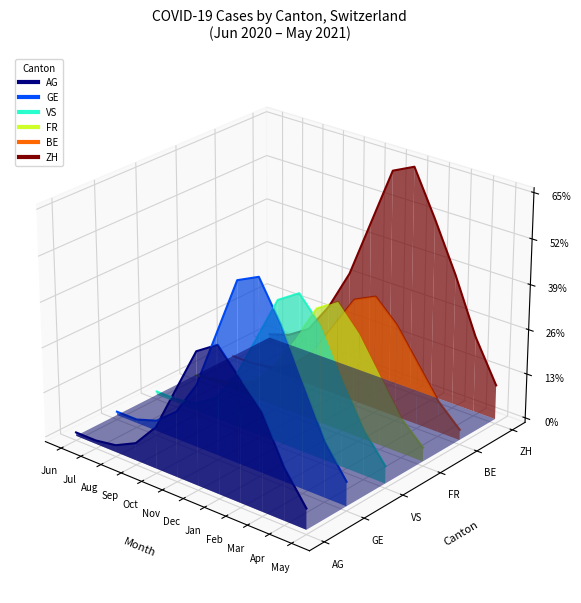

True or false: VS has a value of 0.0 at Dec.

False